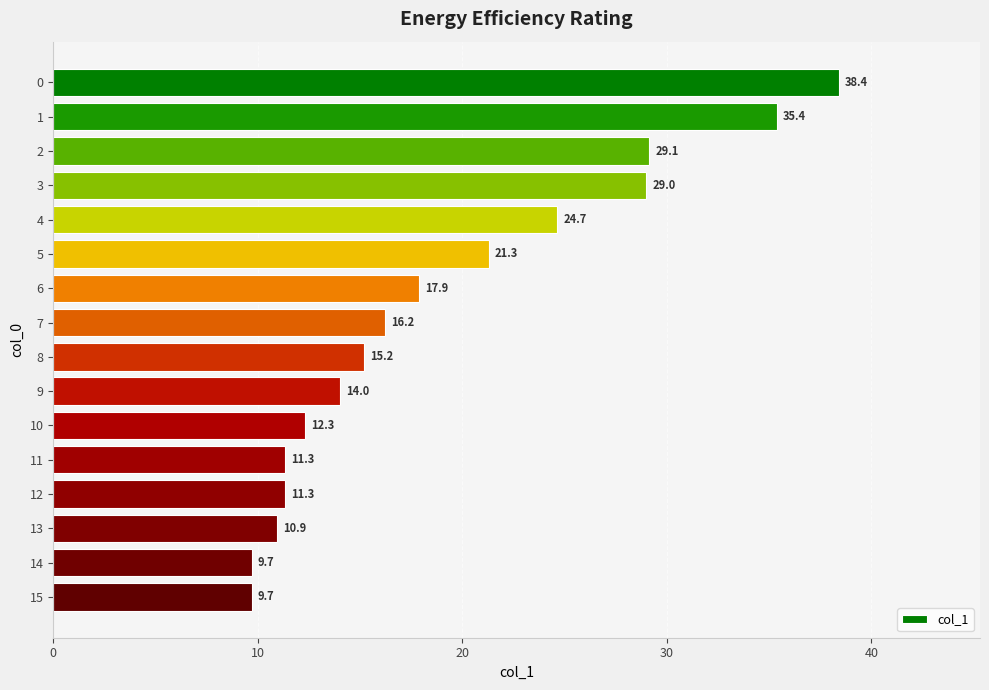

The chart shows a value of 19.9 at 11. True or false?

False